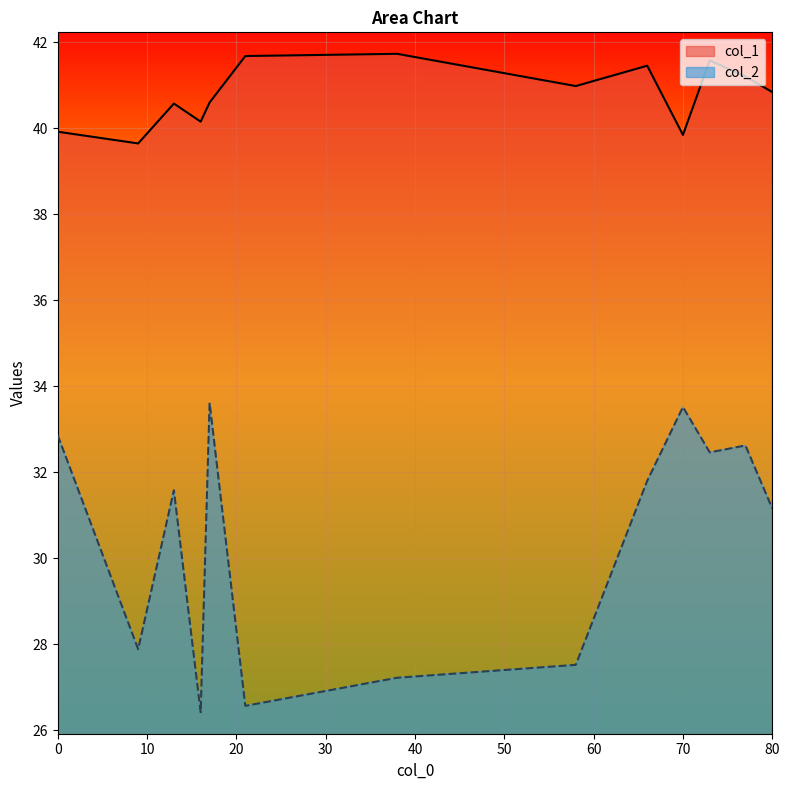

Between 0 and 58, which series saw the biggest shift?

col_2